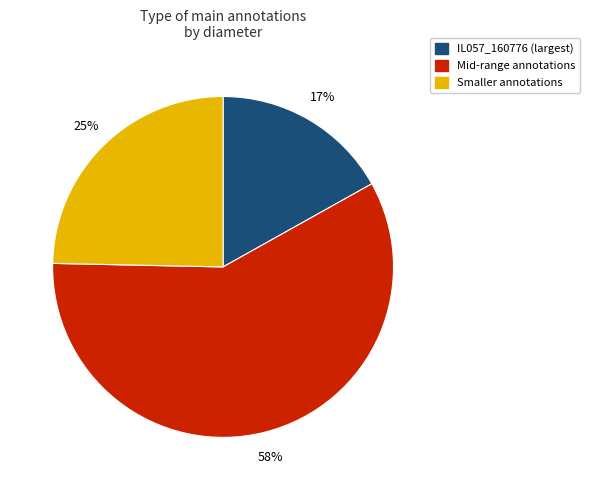

To the nearest percent, what is the average slice percentage?

33%